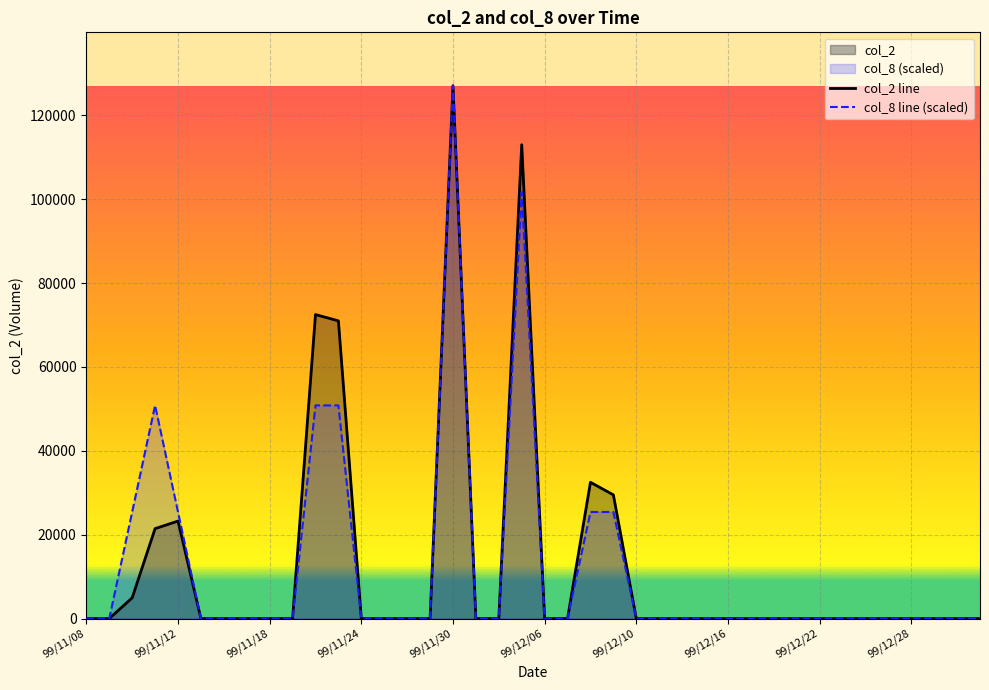

Which category has the highest value in the col_2 line series?

99/11/30